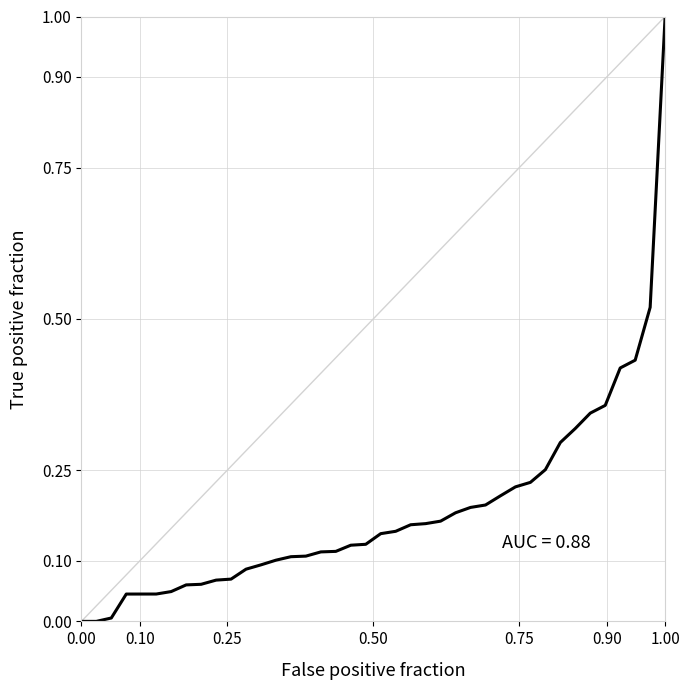

What is the difference between the maximum and minimum values?

1.0